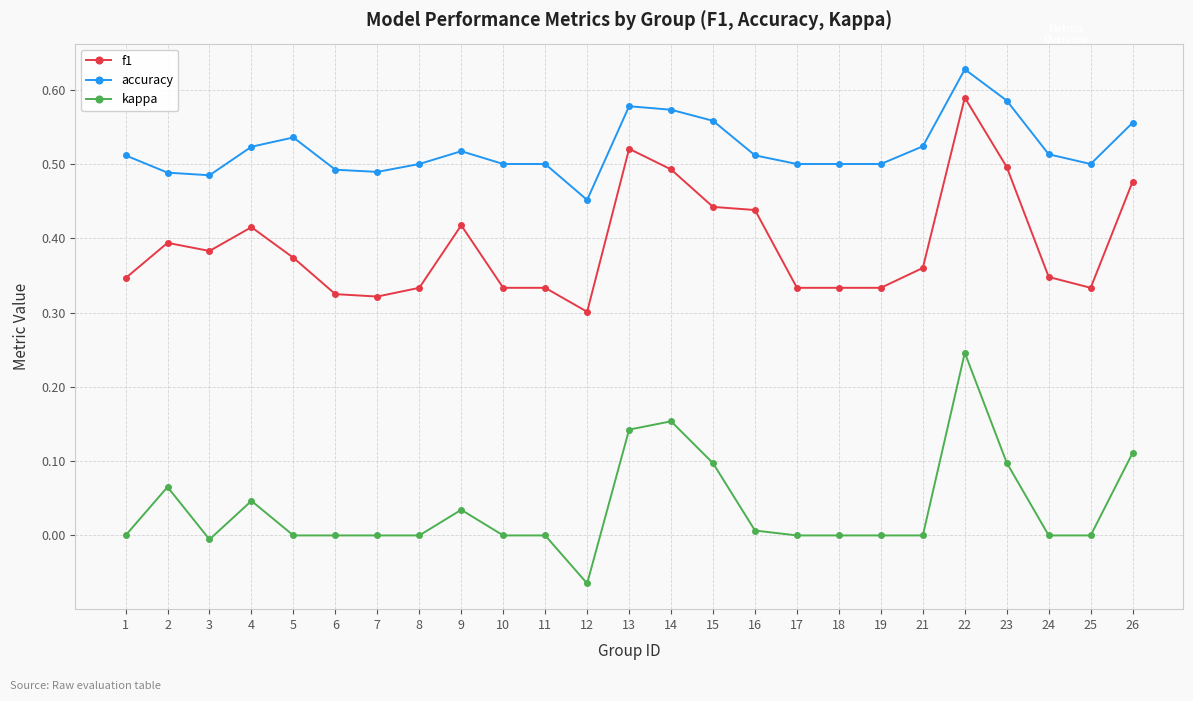

At how many categories does at least one series exceed 0?

25